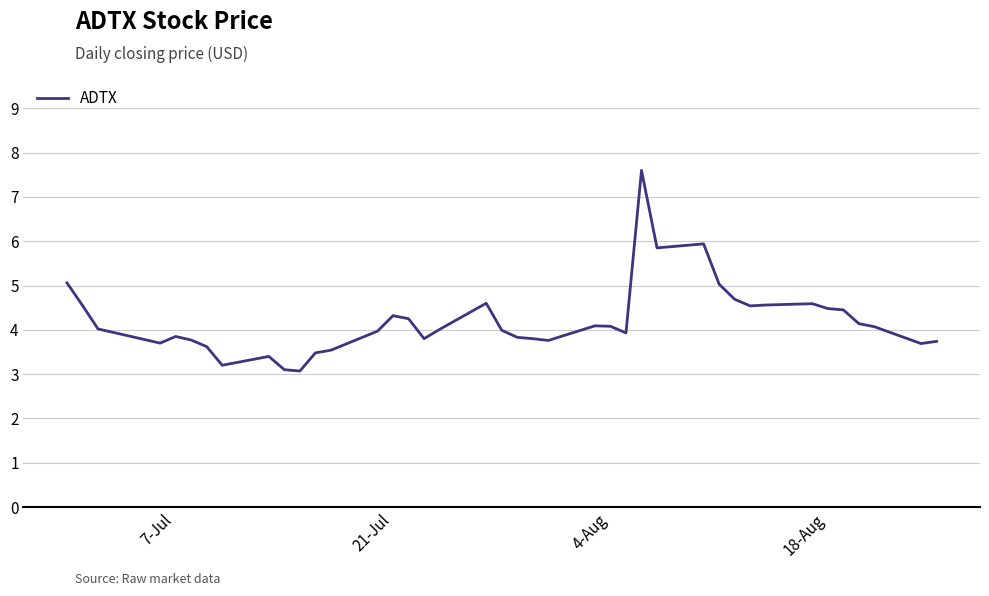

What is the difference between the maximum and minimum values?

4.5